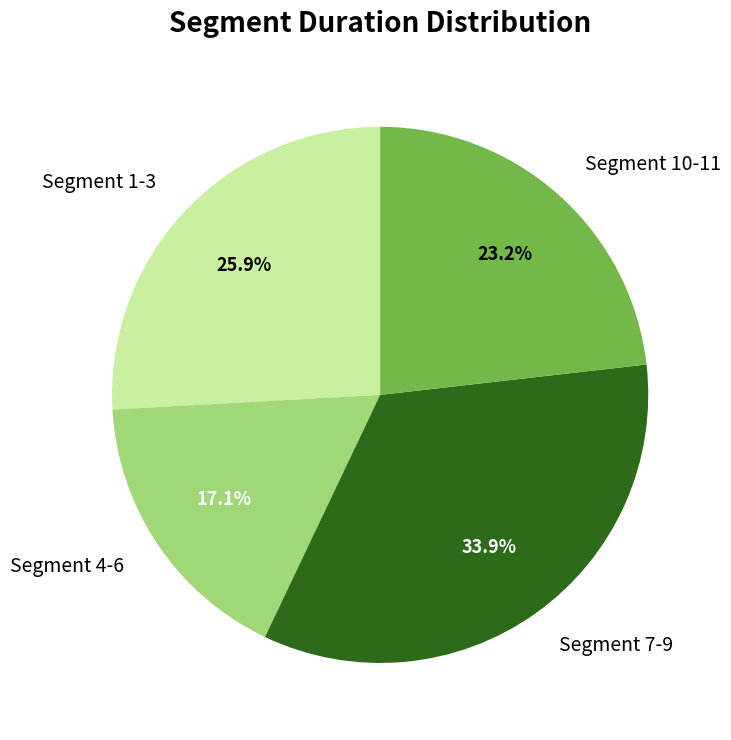

What is the largest slice in the pie chart?

Segment 7-9